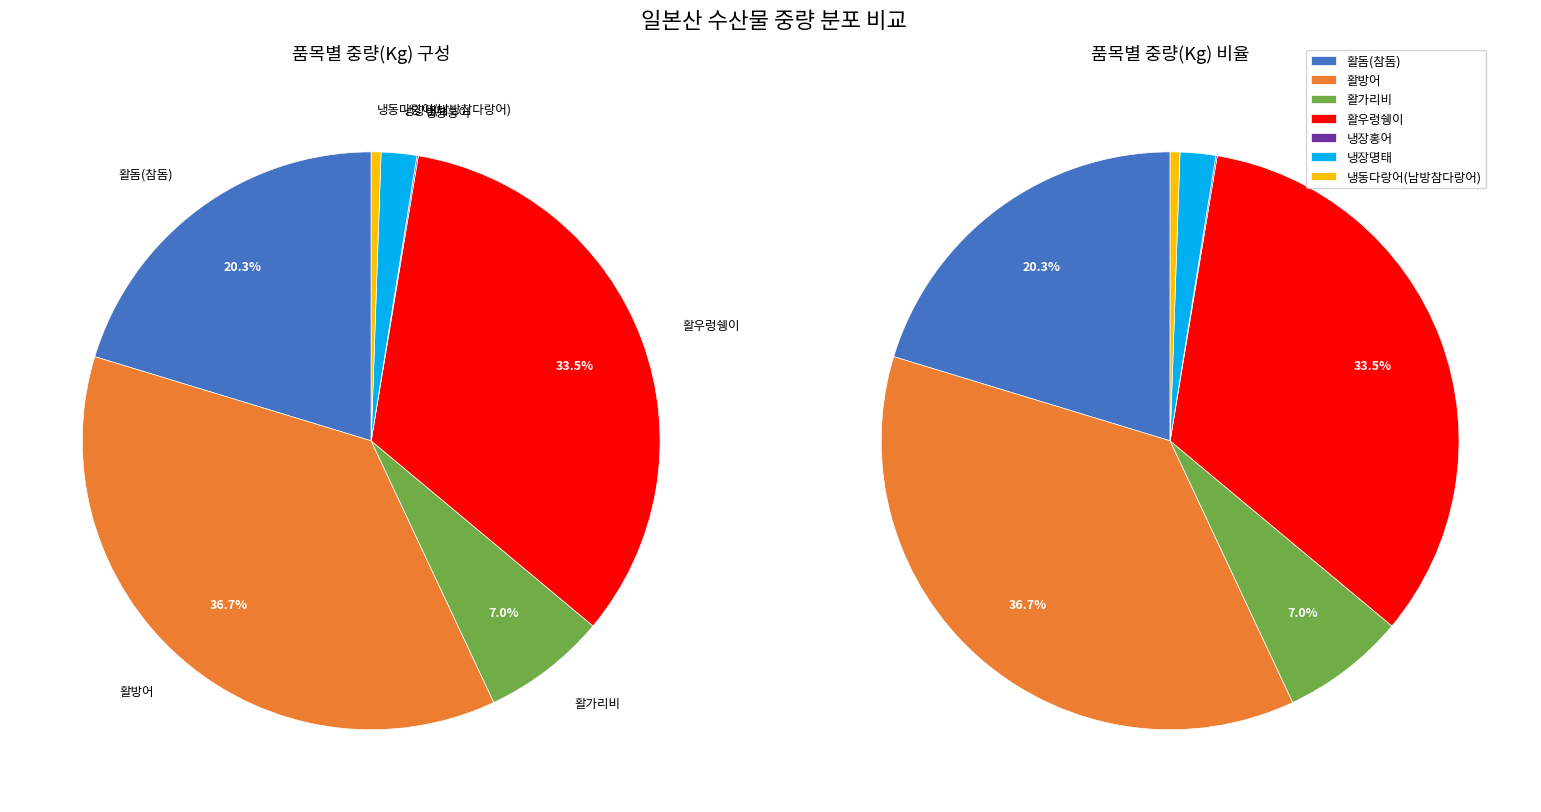

Do 냉동다랑어(남방참다랑어) and 냉장홍어 together represent more than half of the pie?

No